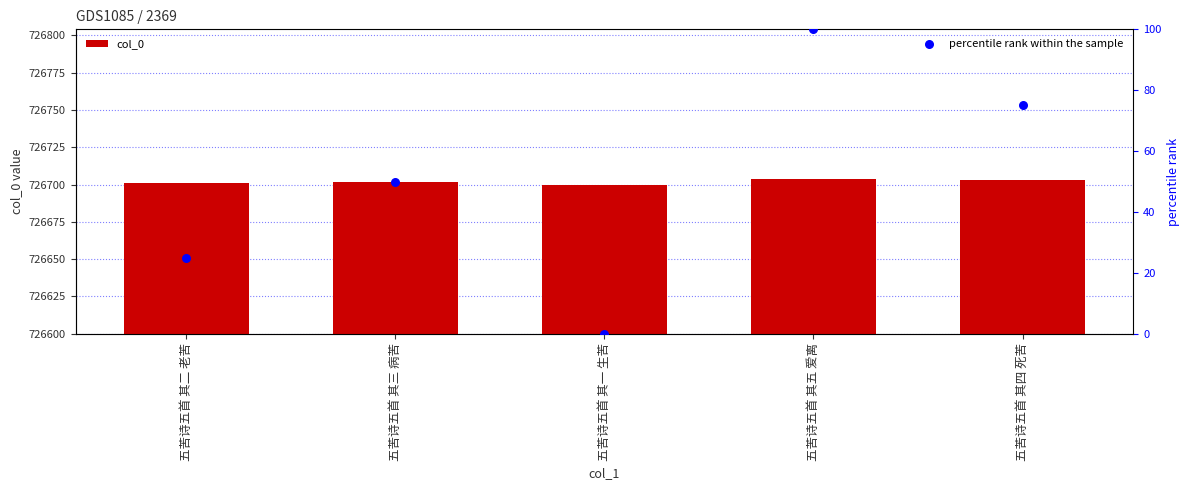

What is the total value across all series at 五苦诗五首 其五 爱离?

726804